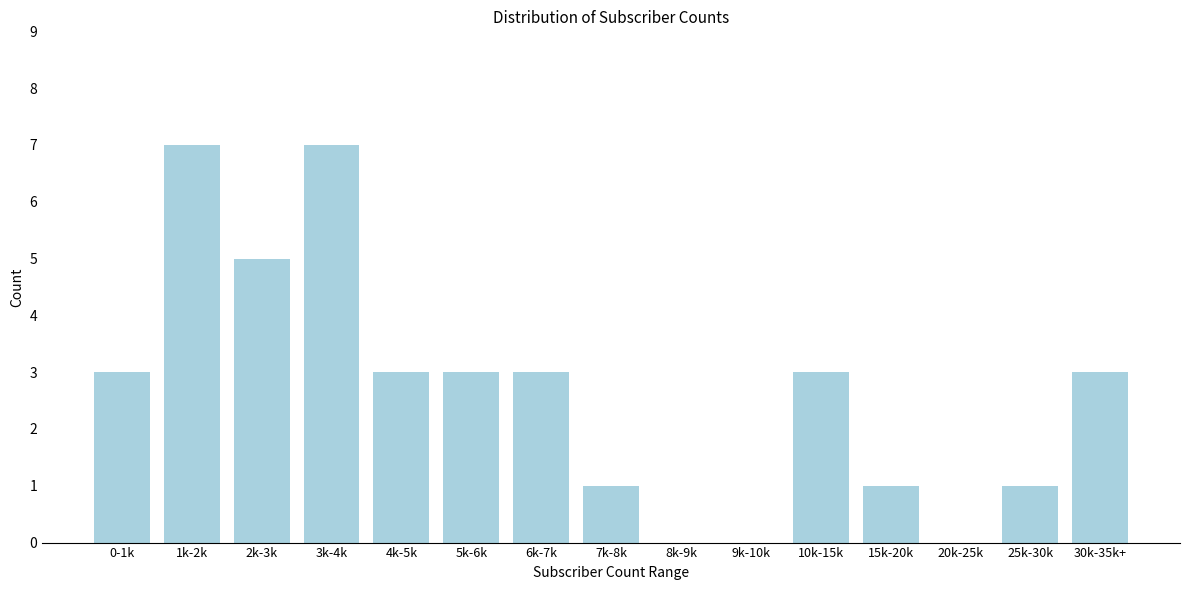

Reading left to right, what are all the values shown in this chart?

0-1k=3	1k-2k=7	2k-3k=5	3k-4k=7	4k-5k=3	5k-6k=3	6k-7k=3	7k-8k=1	8k-9k=0	9k-10k=0	10k-15k=3	15k-20k=1	20k-25k=0	25k-30k=1	30k-35k+=3